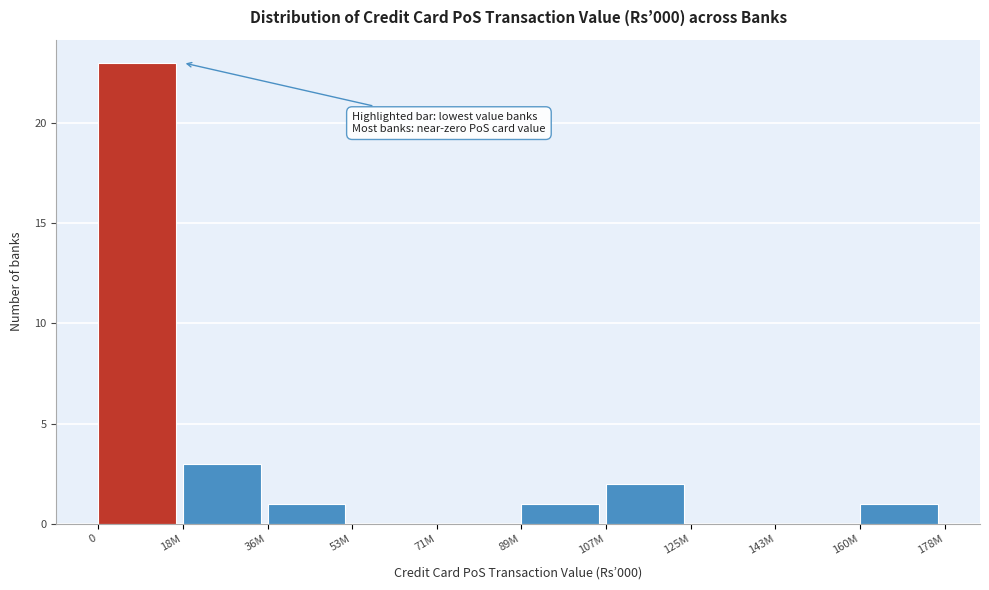

Reading left to right, list all the values displayed in this chart.

0=23	18M=3	36M=1	53M=0	71M=0	89M=1	107M=2	125M=0	143M=0	160M=1